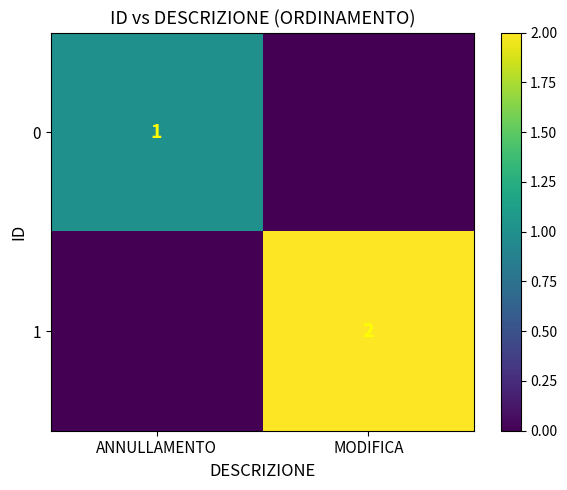

List the series in order of their peak value, highest first.

1, 0